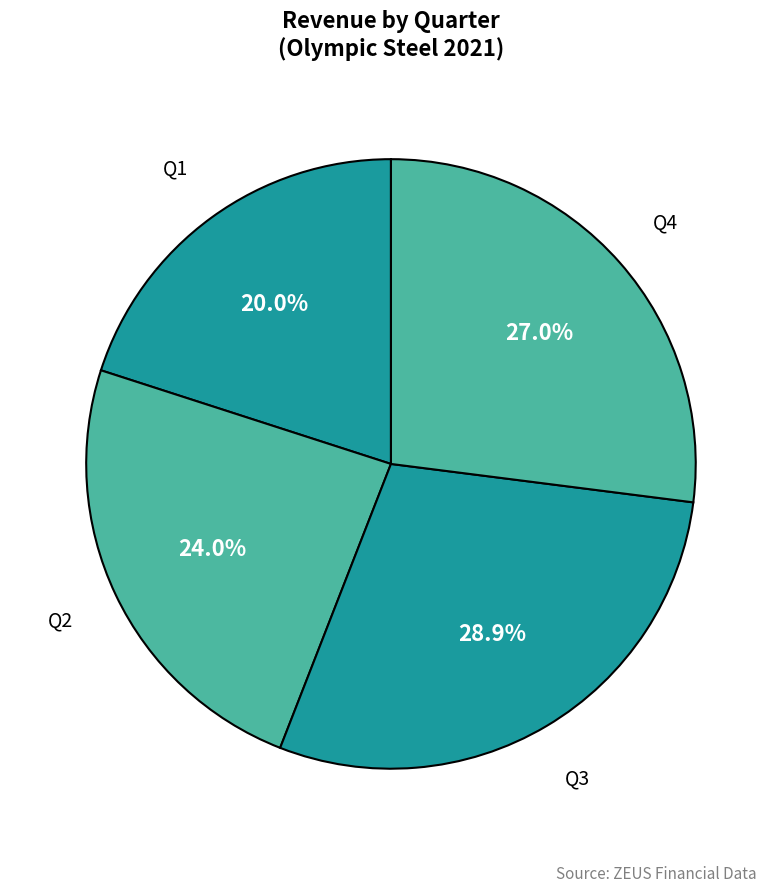

True or false: Q2 accounts for 24% of the total.

True